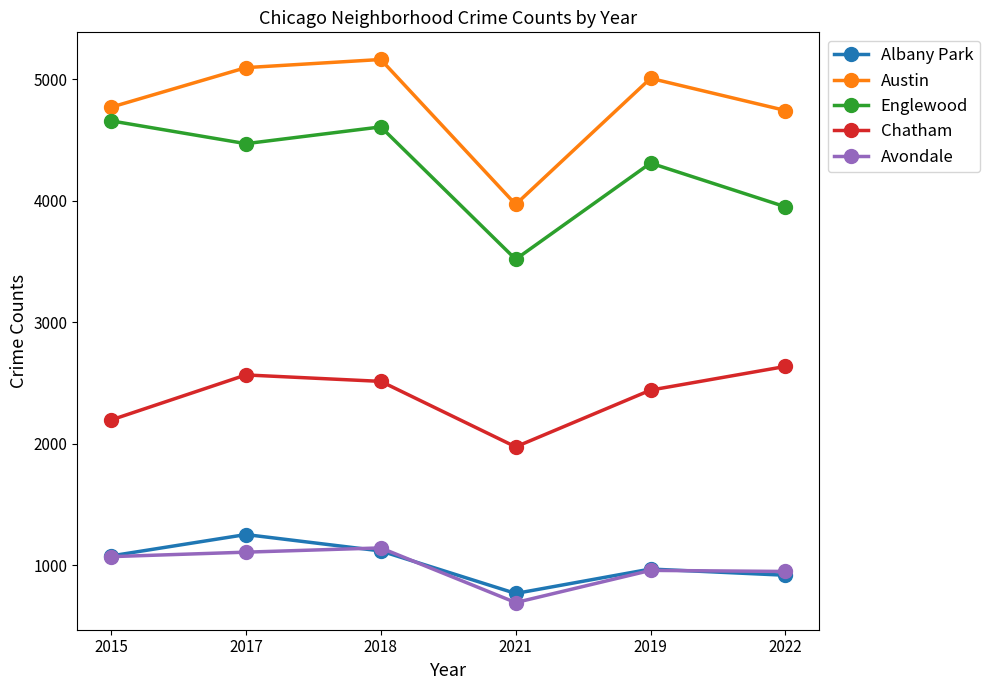

Which label corresponds to the largest value in the chart?

2018